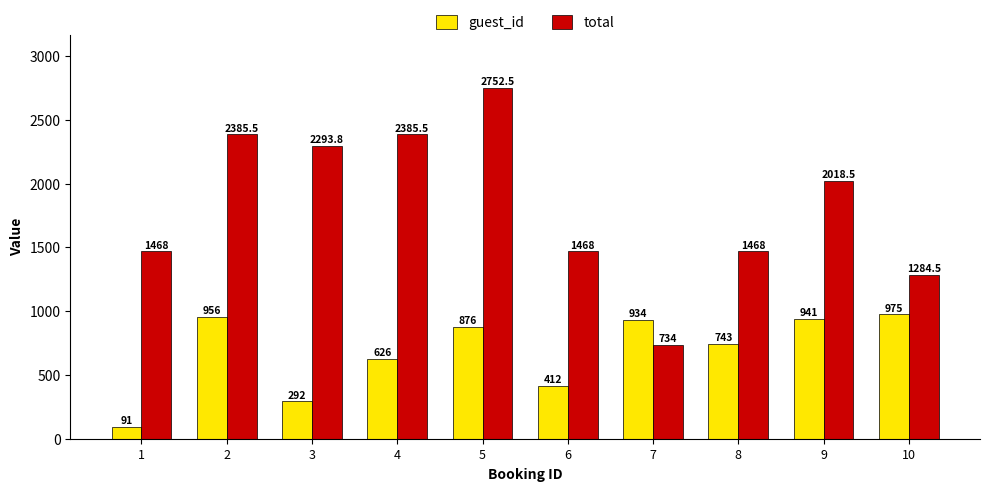

Which series has the largest range (max minus min)?

total